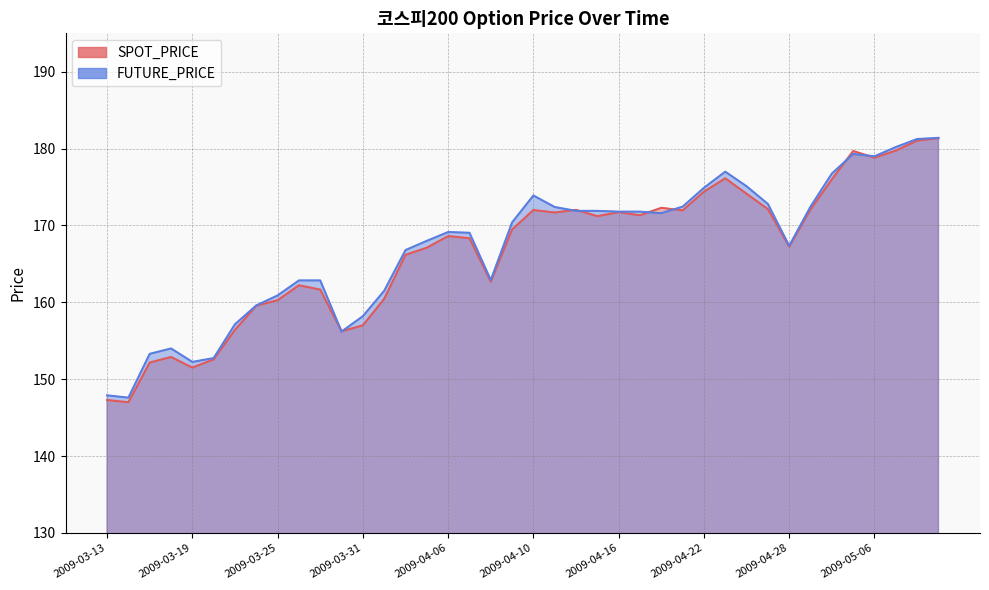

What is the difference between the SPOT_PRICE values at 2009-05-08 and 2009-03-24?

21.5